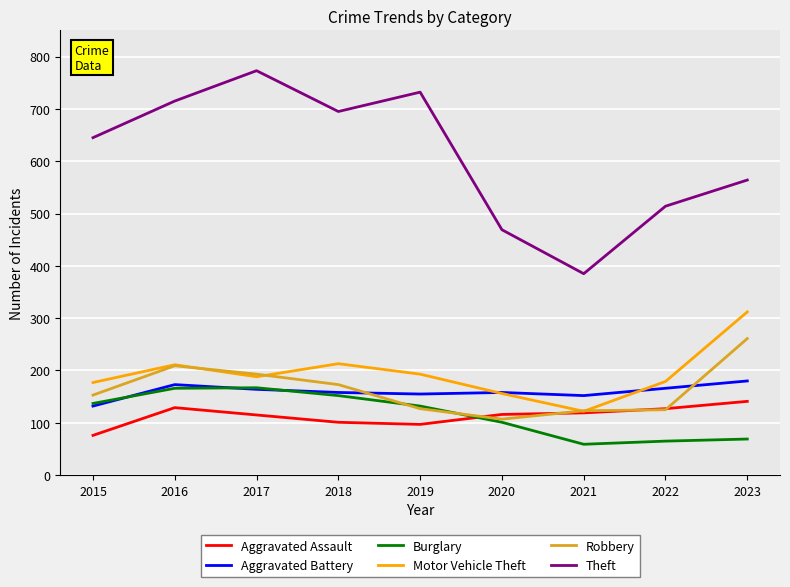

Which series has the largest range (max minus min)?

Theft